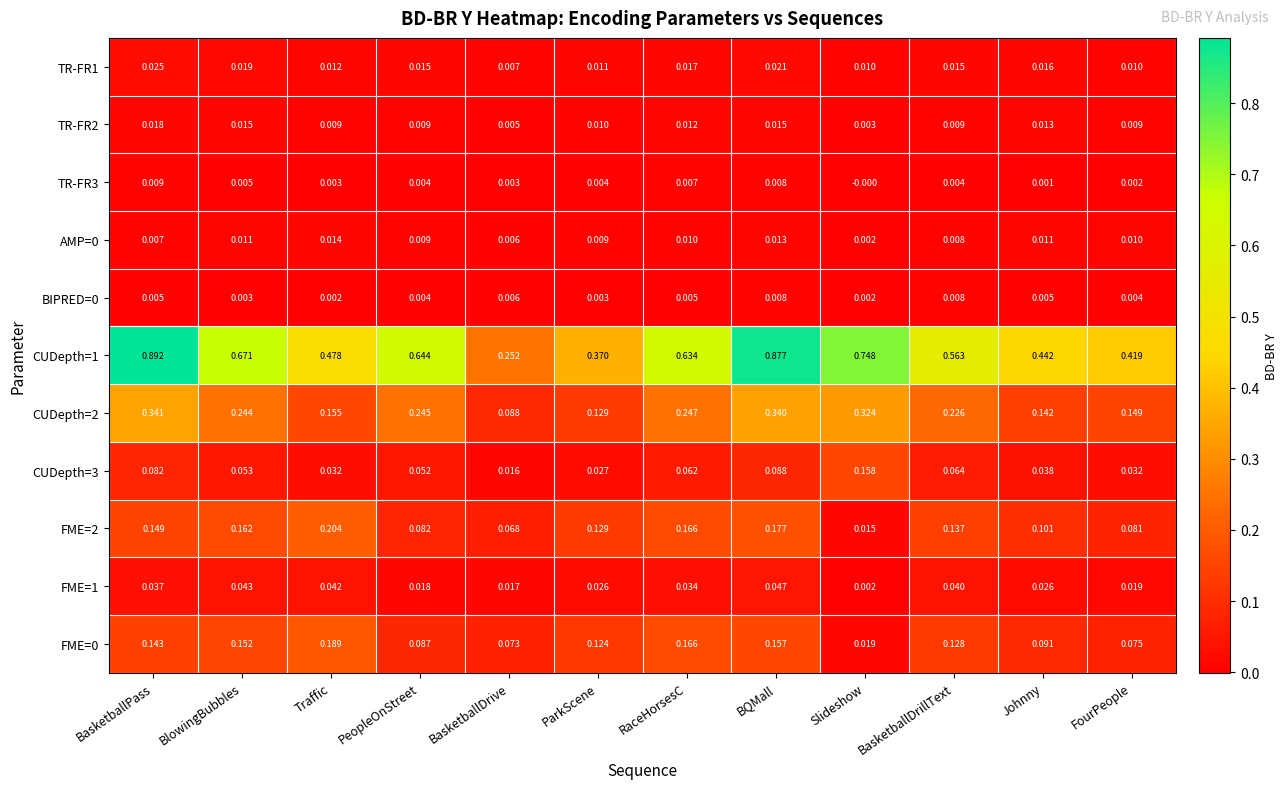

At which category does the chart reach its peak across all series?

BasketballPass